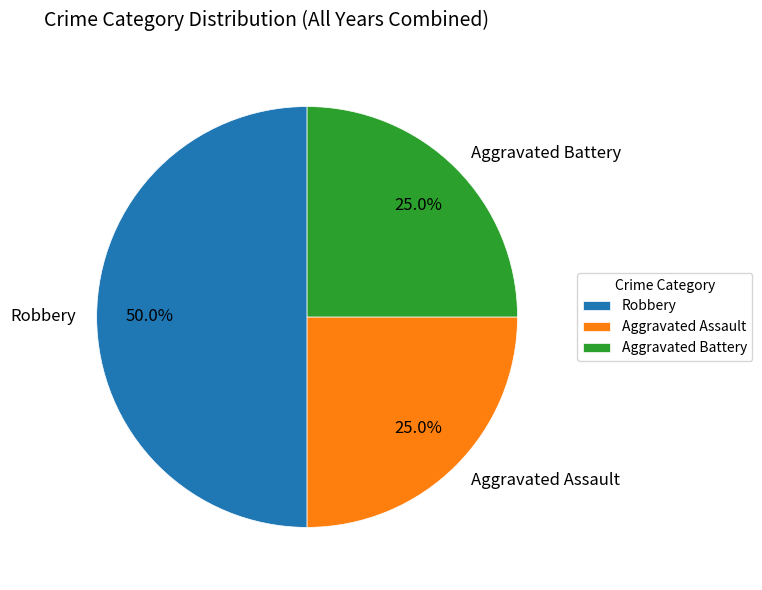

Is Aggravated Assault the majority of the pie?

No